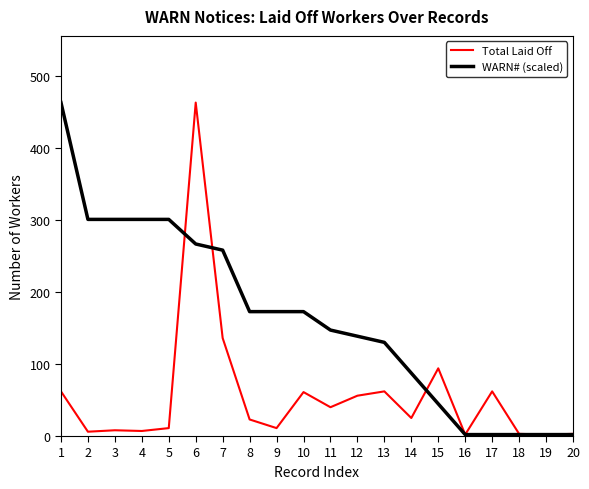

The Total Laid Off series shows 25.0 at 14. True or false?

True